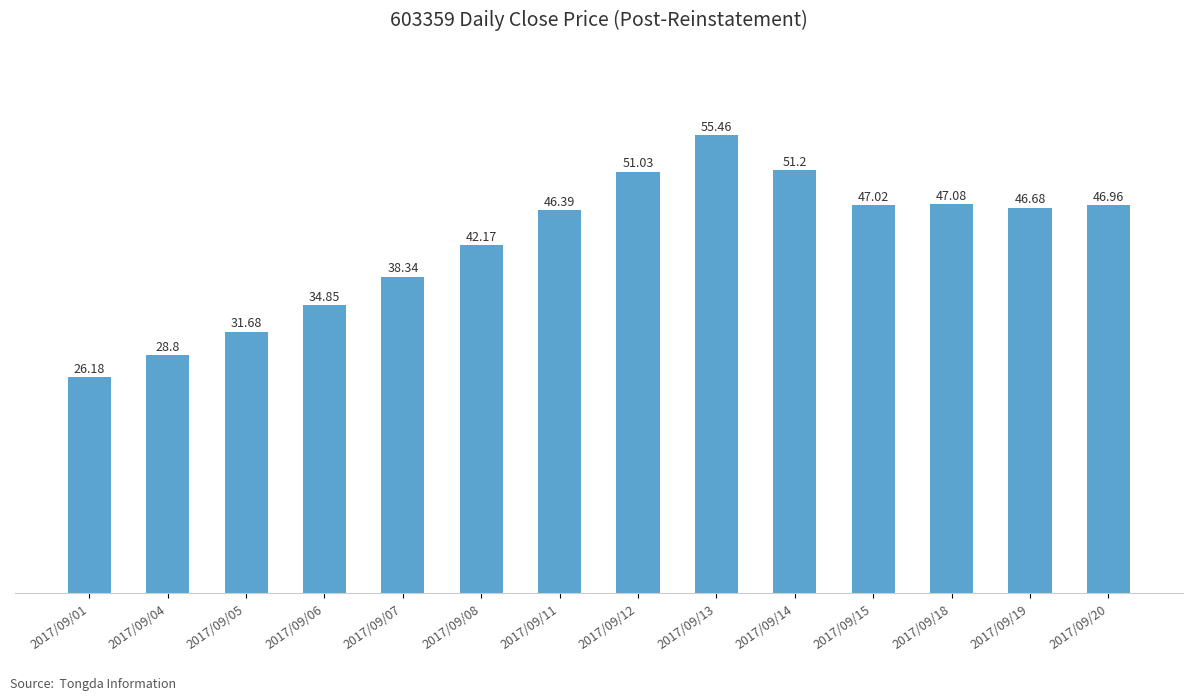

What is the sum of the values at 2017/09/13 and 2017/09/08?

97.6